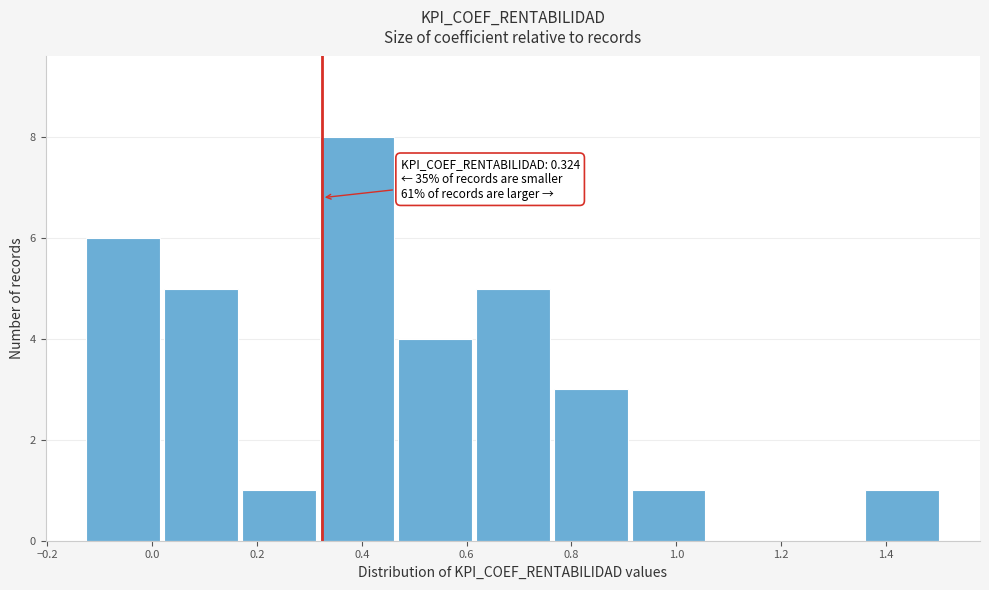

Which range on the x-axis has the tallest bar?

0.32 to 0.46